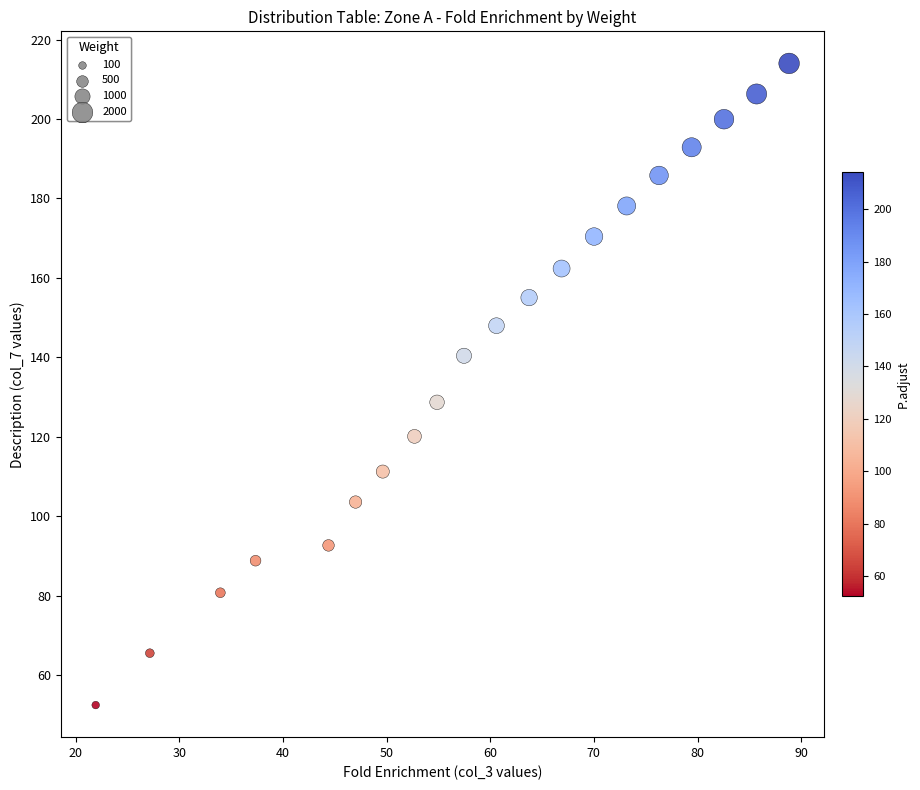

What is the range of X values (max minus min)?

66.9